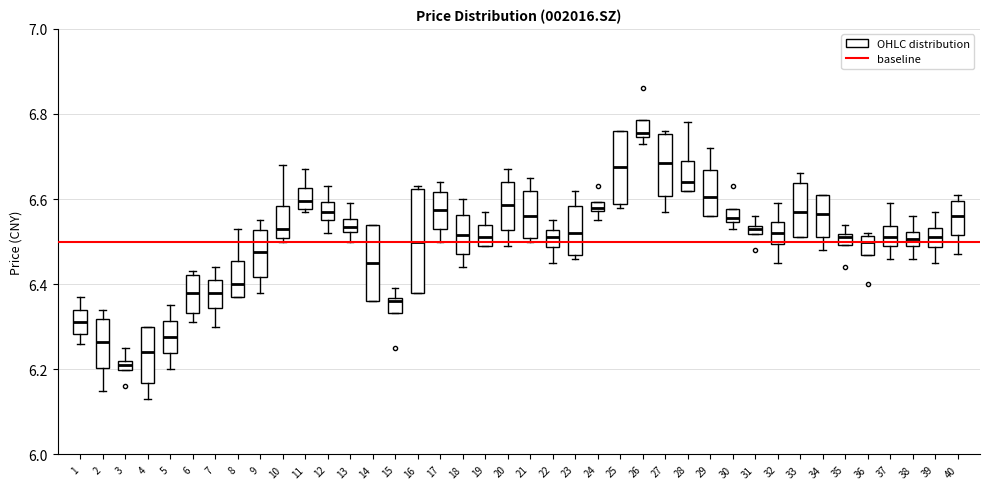

Which box is the tallest, from its lower edge to its upper edge?

16